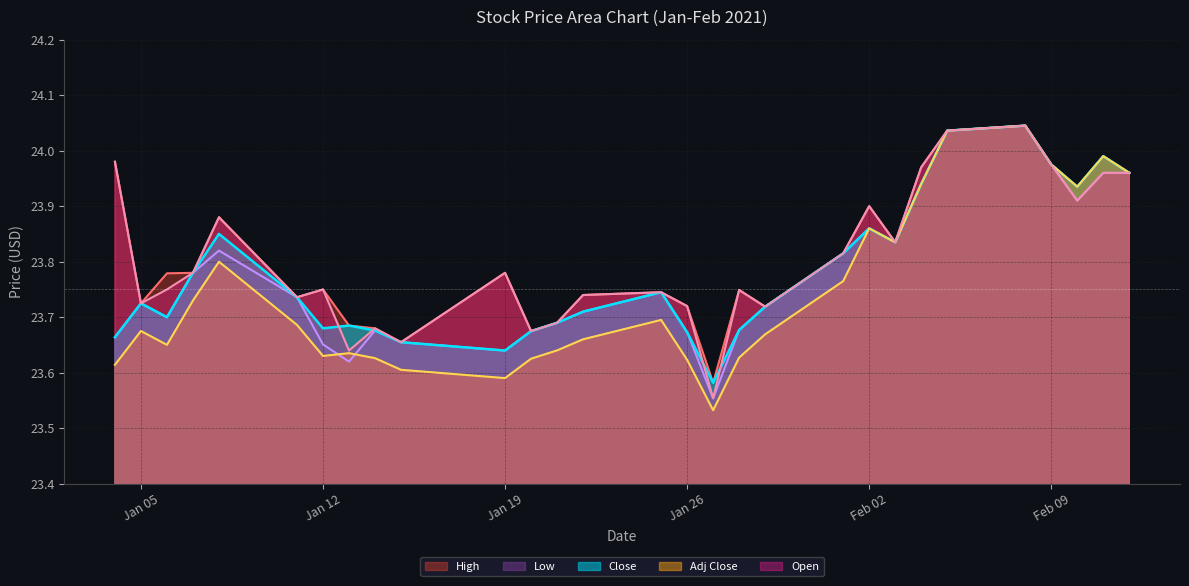

True or false: Close has more than 2 interior local peaks.

True